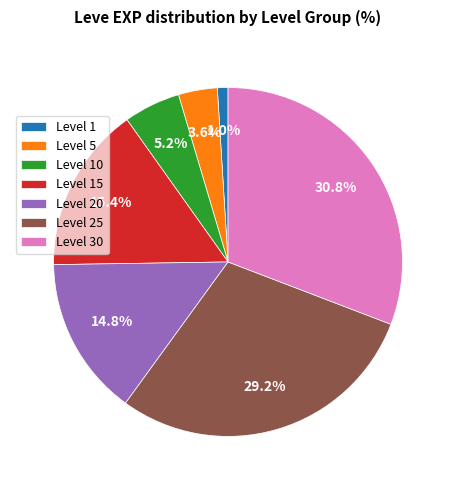

What is the largest slice in the pie chart?

Level 30